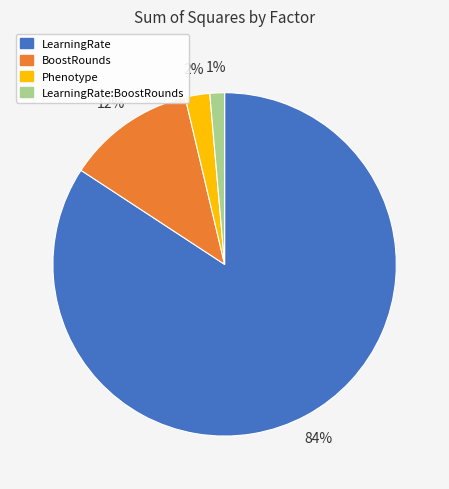

Is there a majority slice in this chart?

Yes